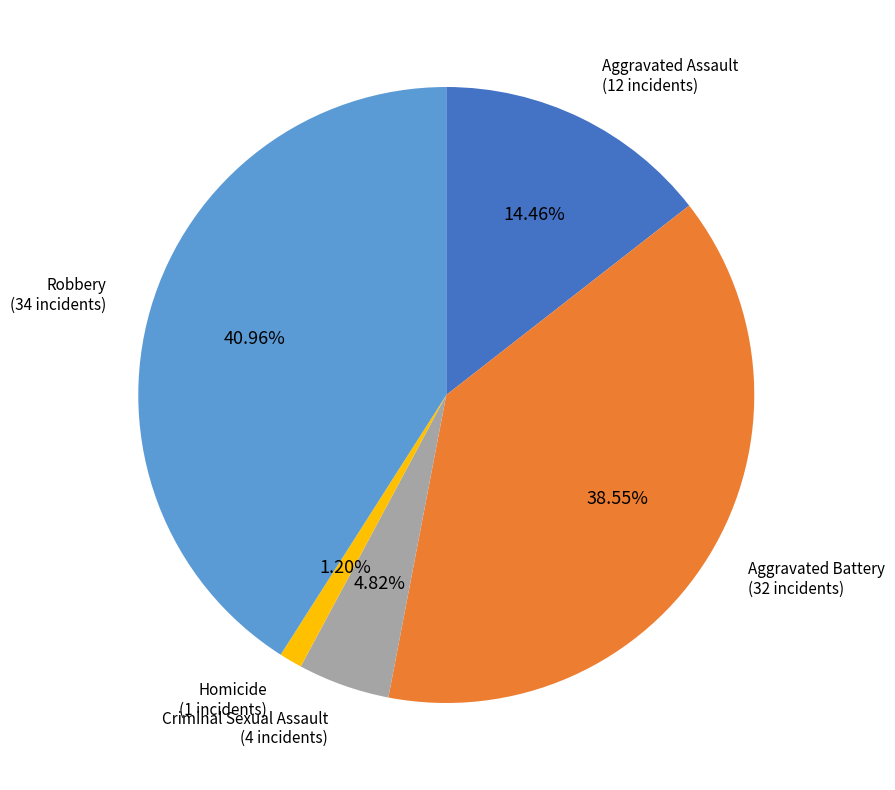

Is there a majority slice in this chart?

No